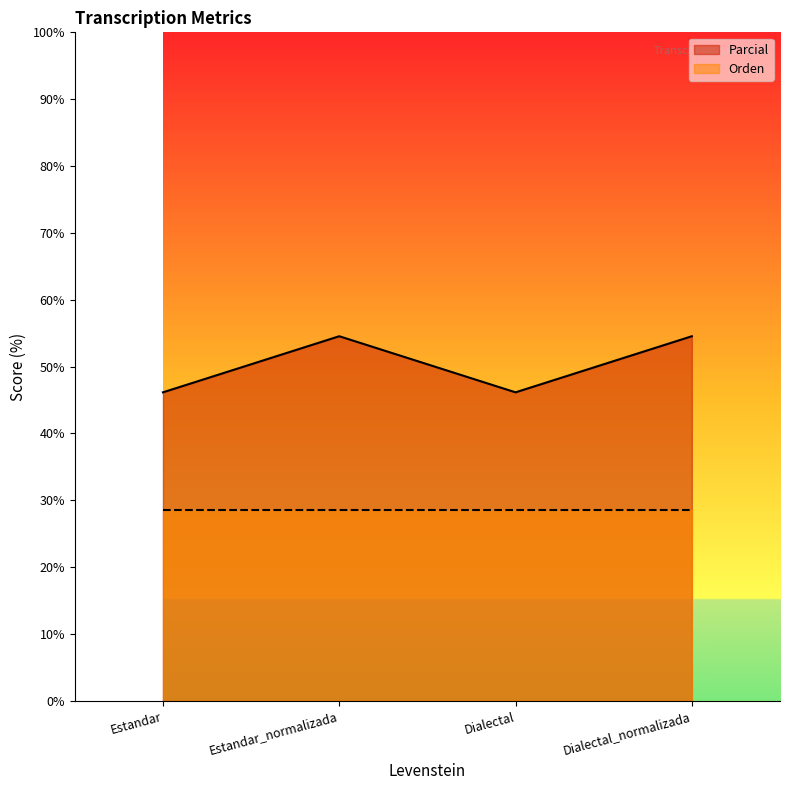

Does the chart have visible grid lines?

No